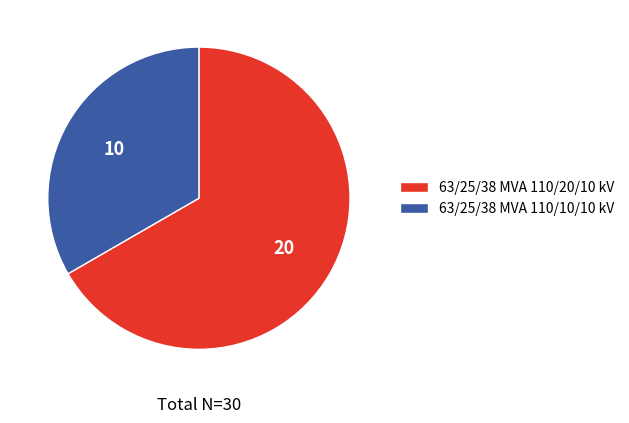

Rank the categories by value from highest to lowest.

63/25/38 MVA 110/20/10 kV, 63/25/38 MVA 110/10/10 kV